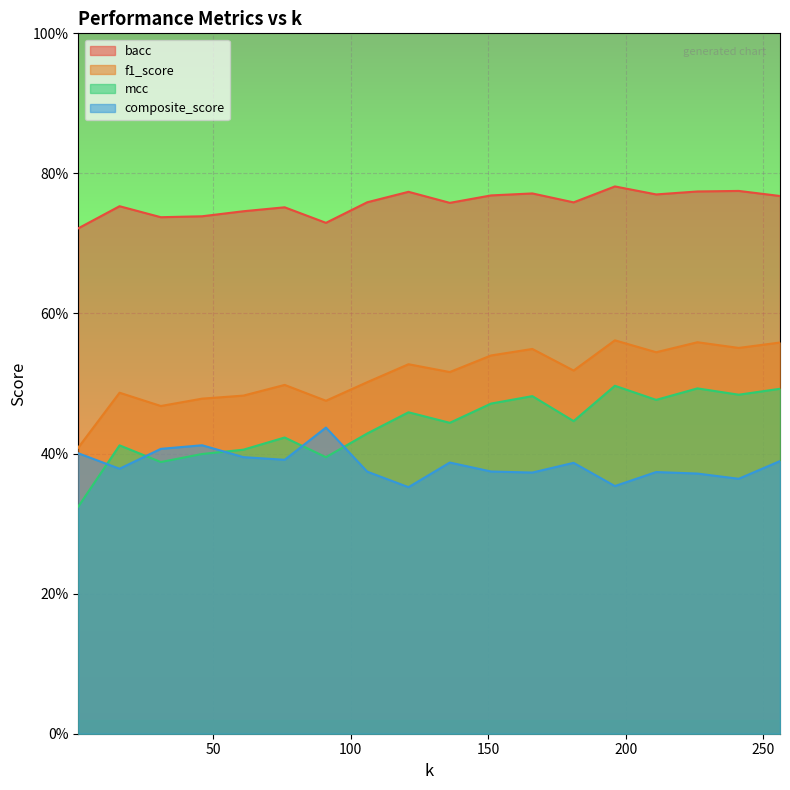

True or false: bacc and composite_score cross at least once.

False